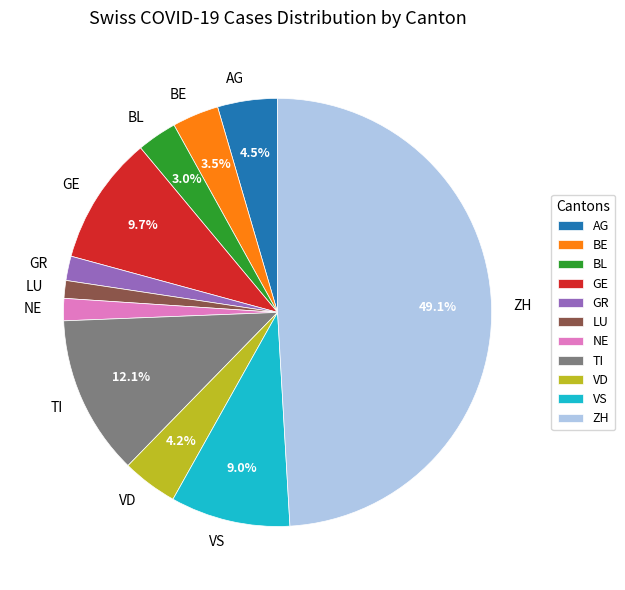

Count the number of slices in the pie.

11